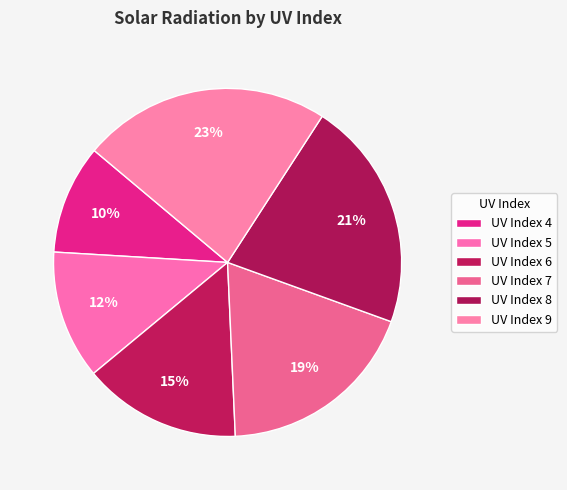

How many segments does this pie chart have?

6